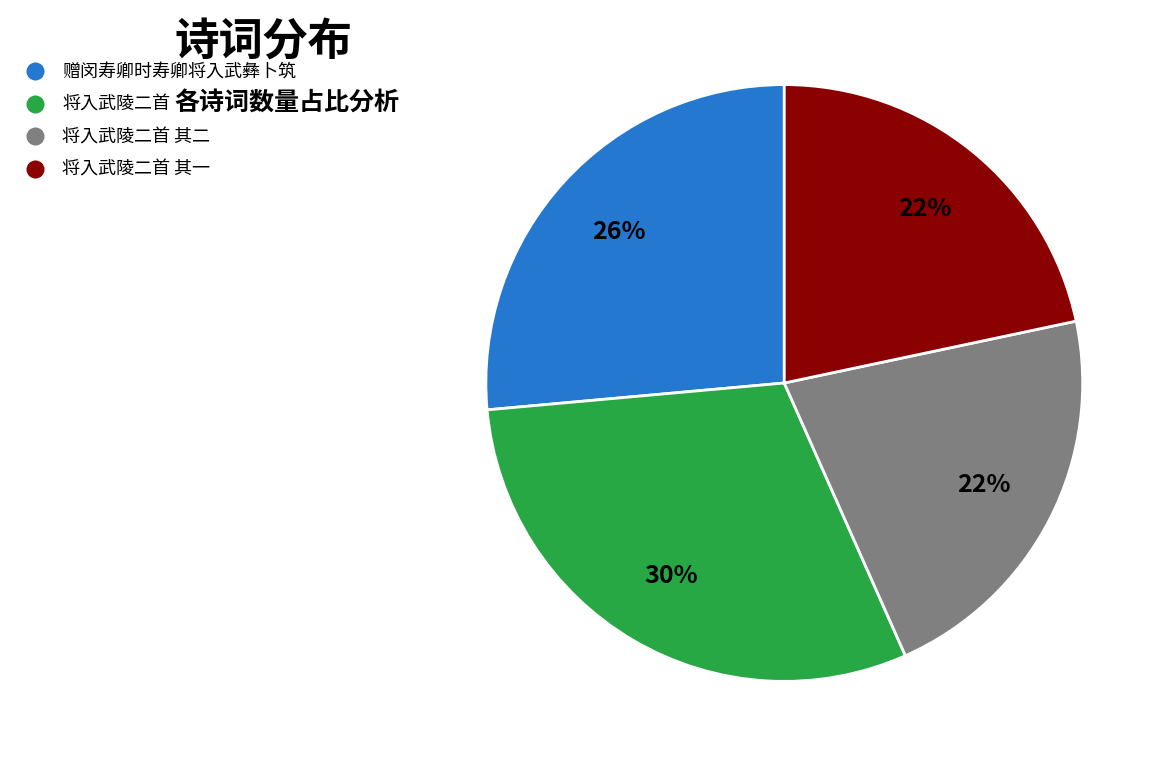

Is there any slice that represents more than half of the pie?

No